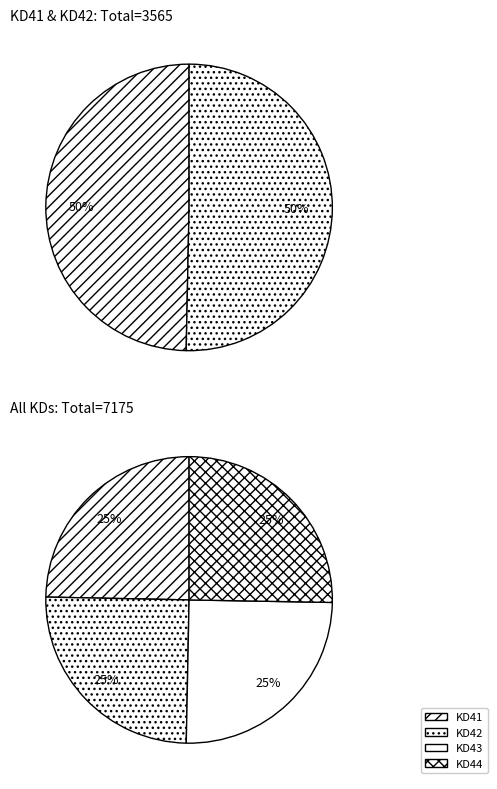

The Muhamdani slice represents 13% of the pie. True or false?

False